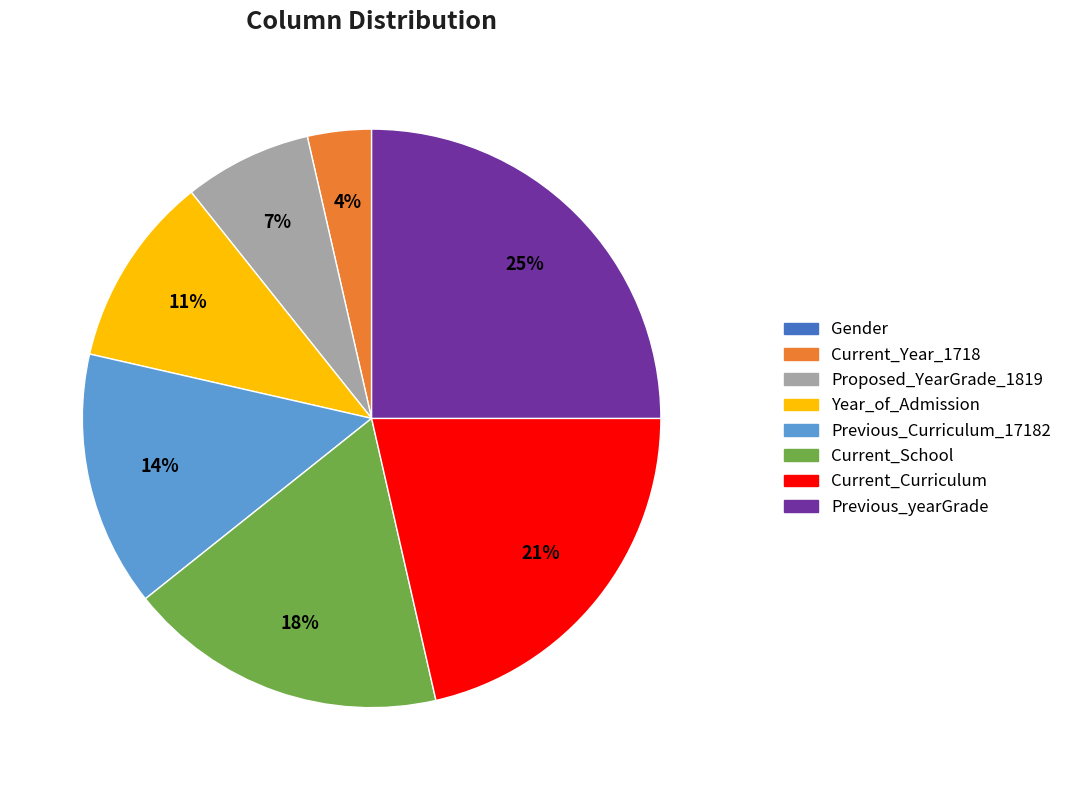

What is the largest slice in the pie chart?

Previous_yearGrade